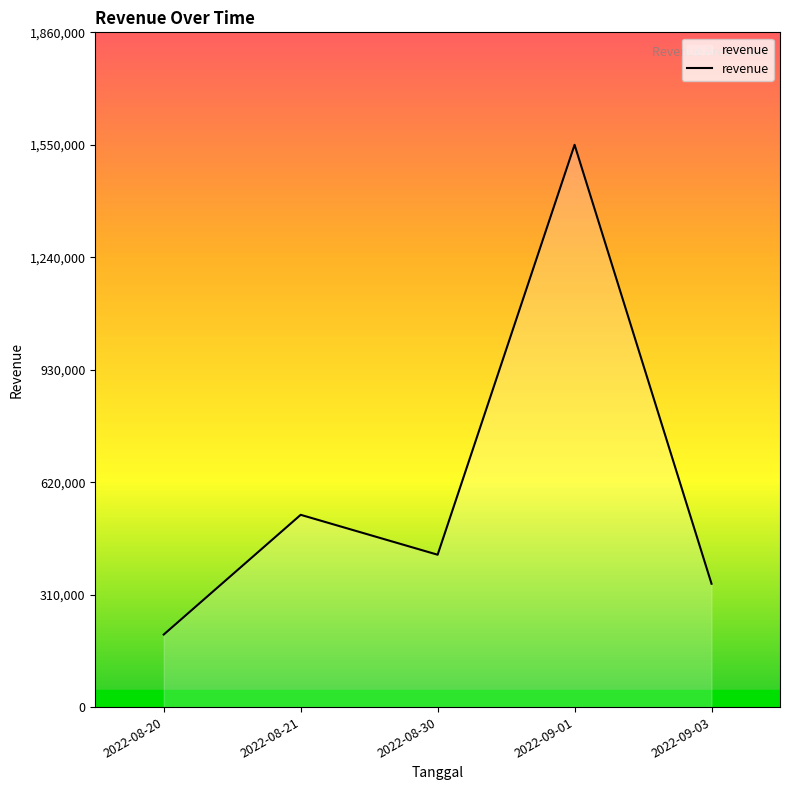

The chart shows a value of 132349 at 2022-08-20. True or false?

False